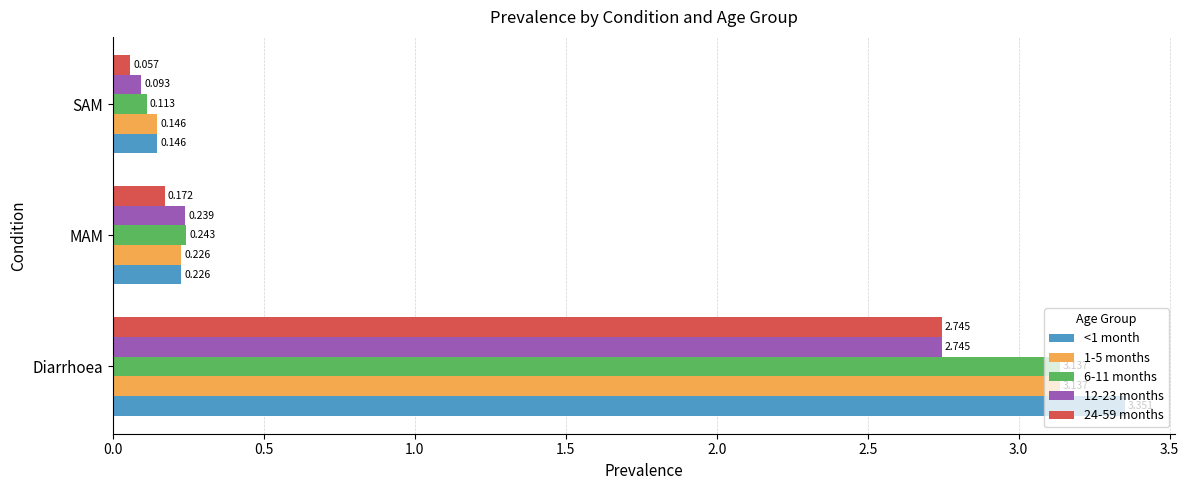

At how many categories does at least one series exceed 0?

3